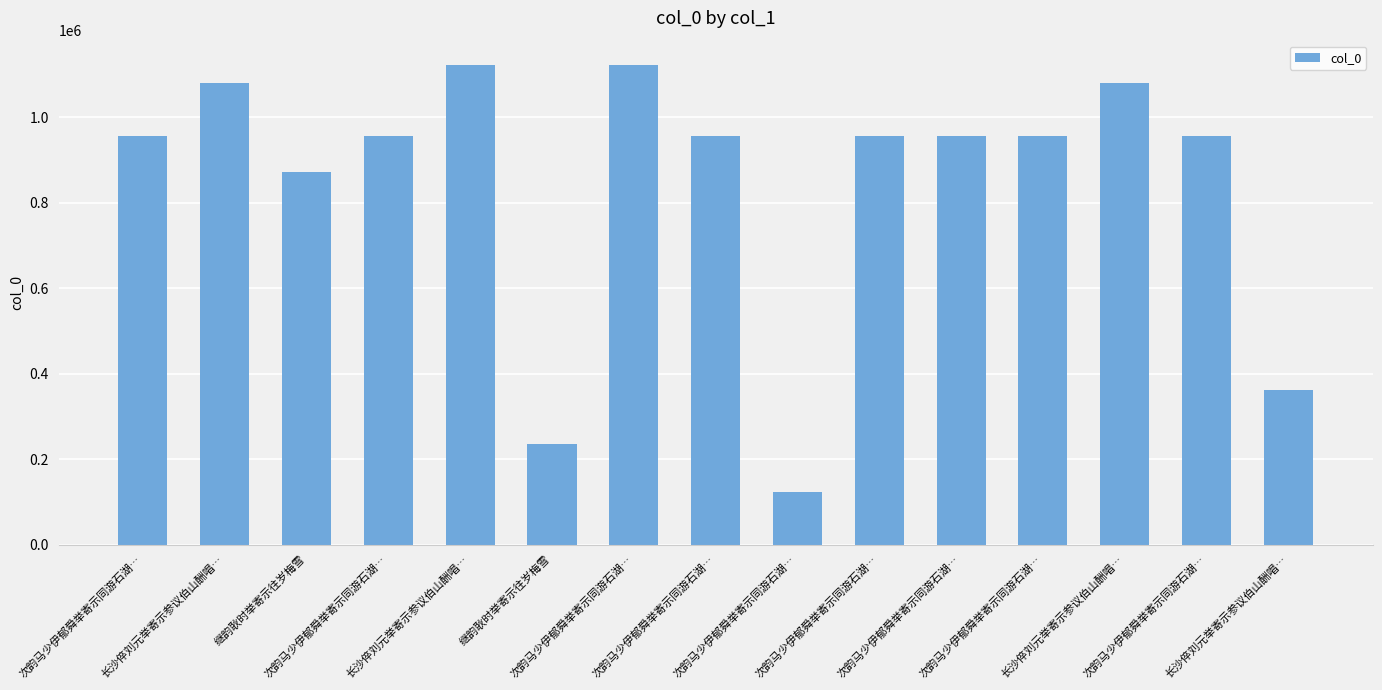

Does the chart contain any negative values?

No